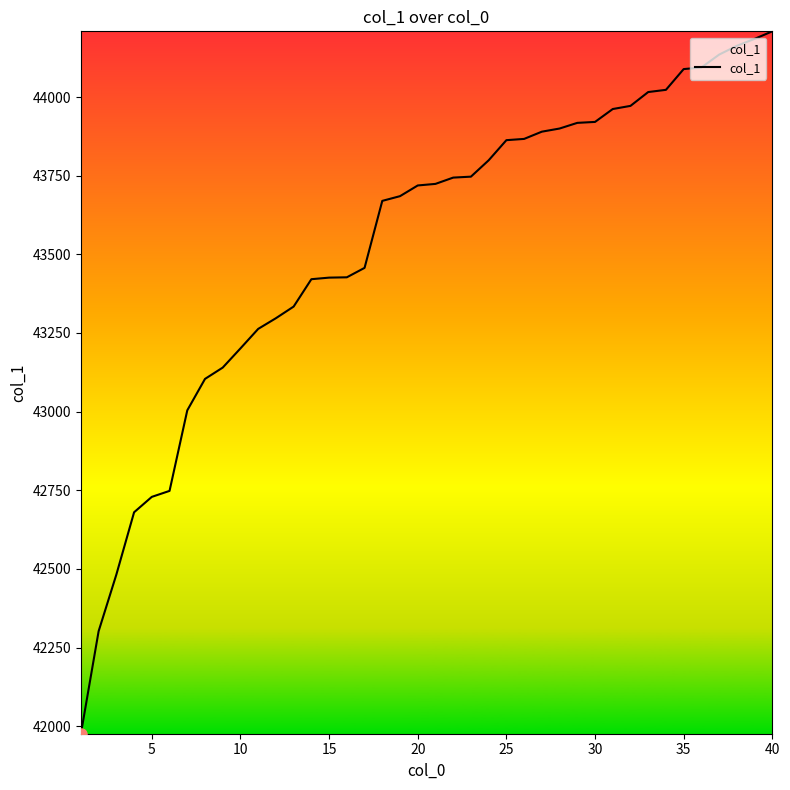

What is the average value?

43532